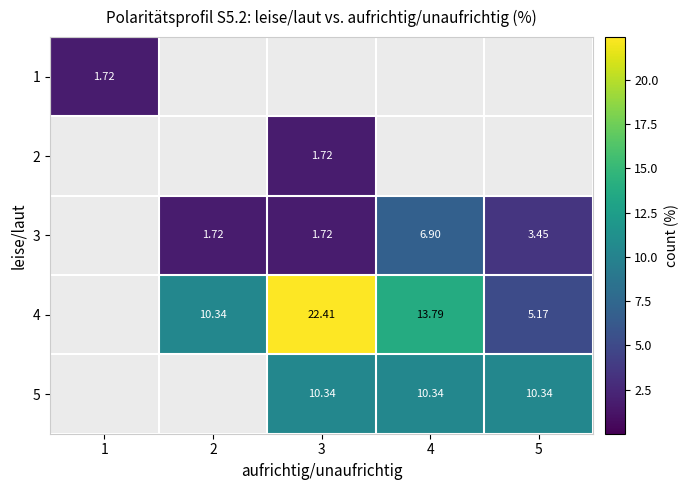

True or false: 3 has a value of 3.0 at 2.

False